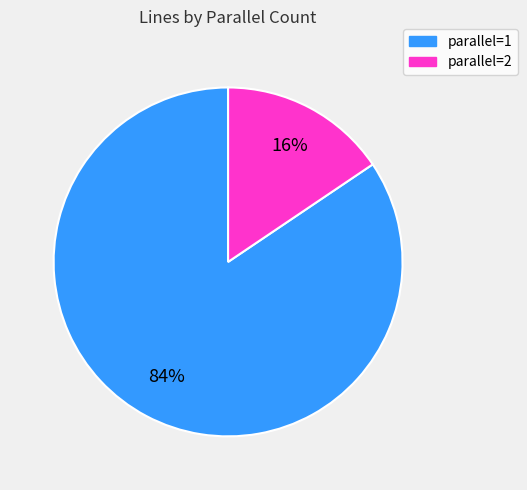

To the nearest percent, what percentage of the pie is parallel=2?

16%